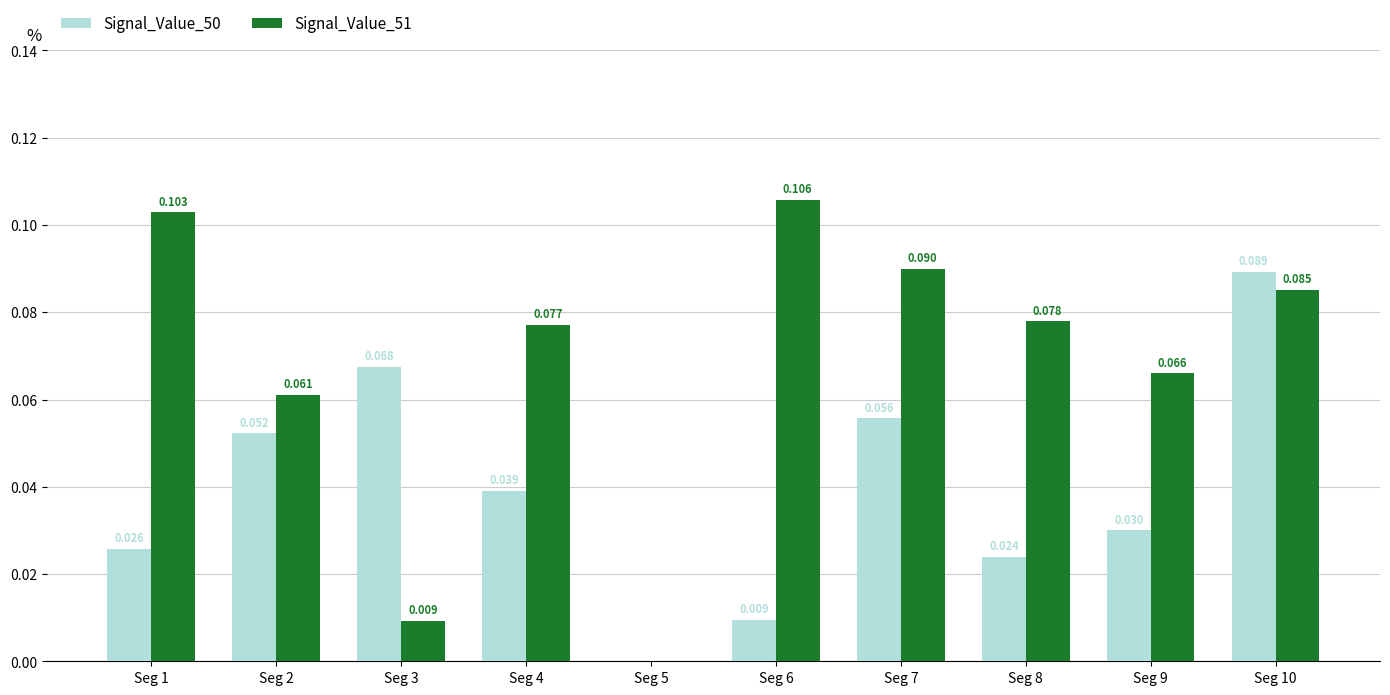

Is the value of Signal_Value_51 at Seg 9 greater than the value of Signal_Value_50 at Seg 7?

Yes